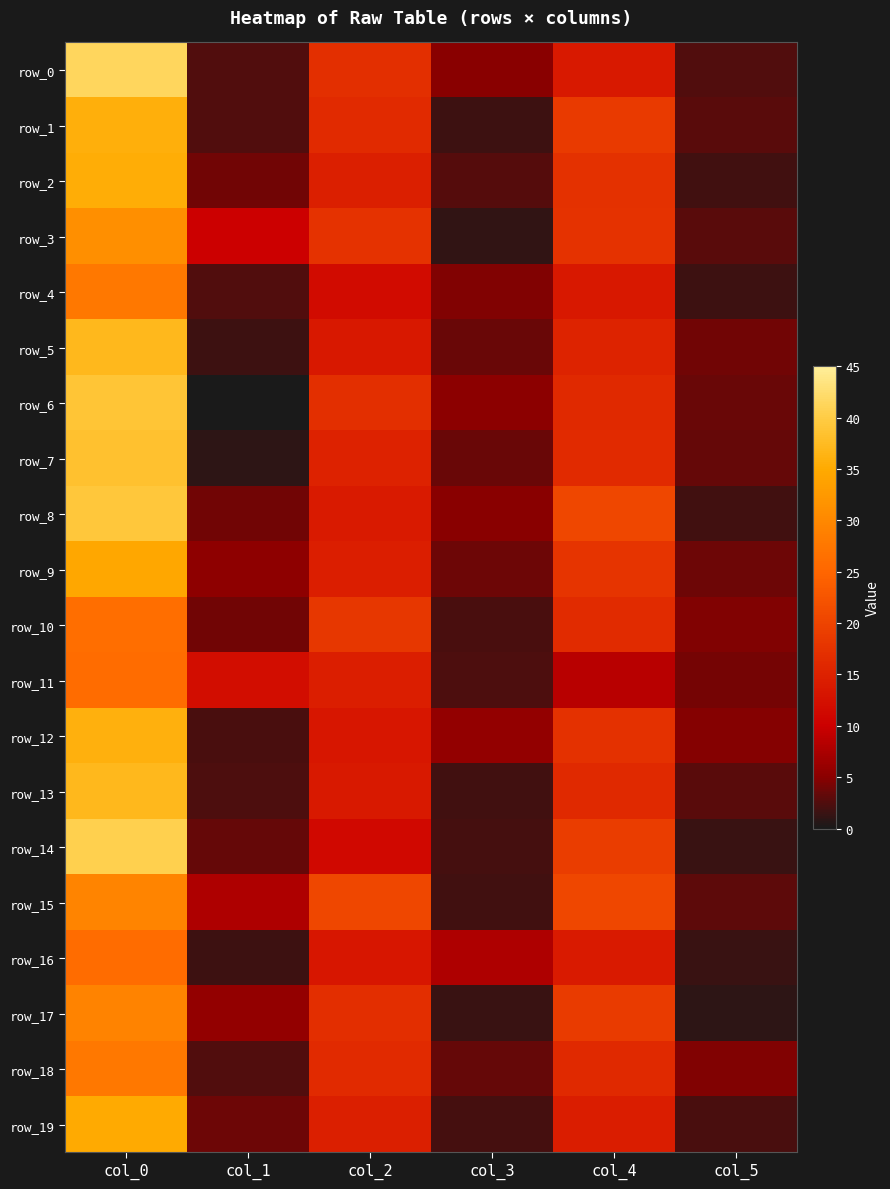

At which category is the sum across all series the highest?

col_0